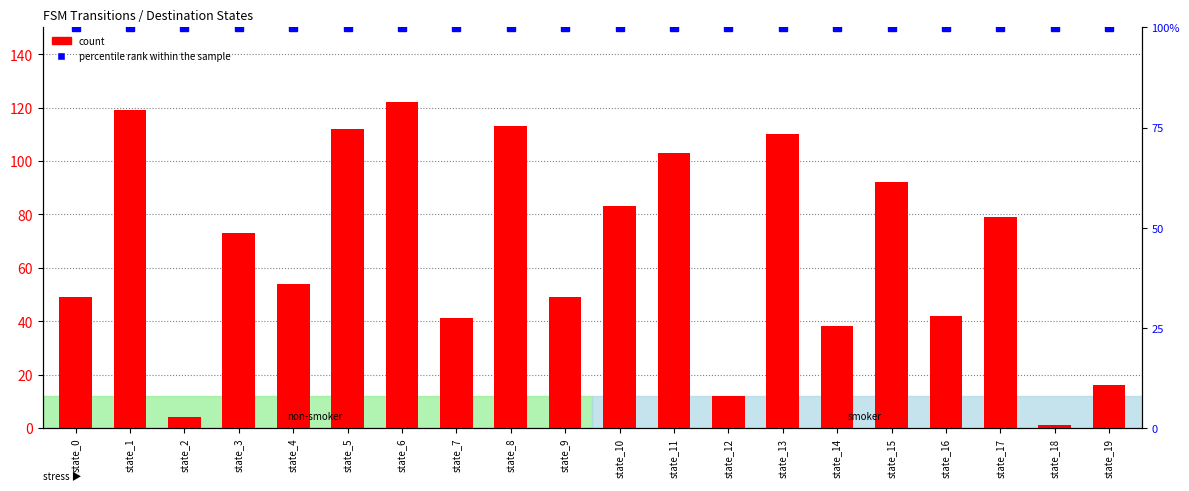

List the series in order of their overall mean, lowest first.

count, percentile rank within the sample